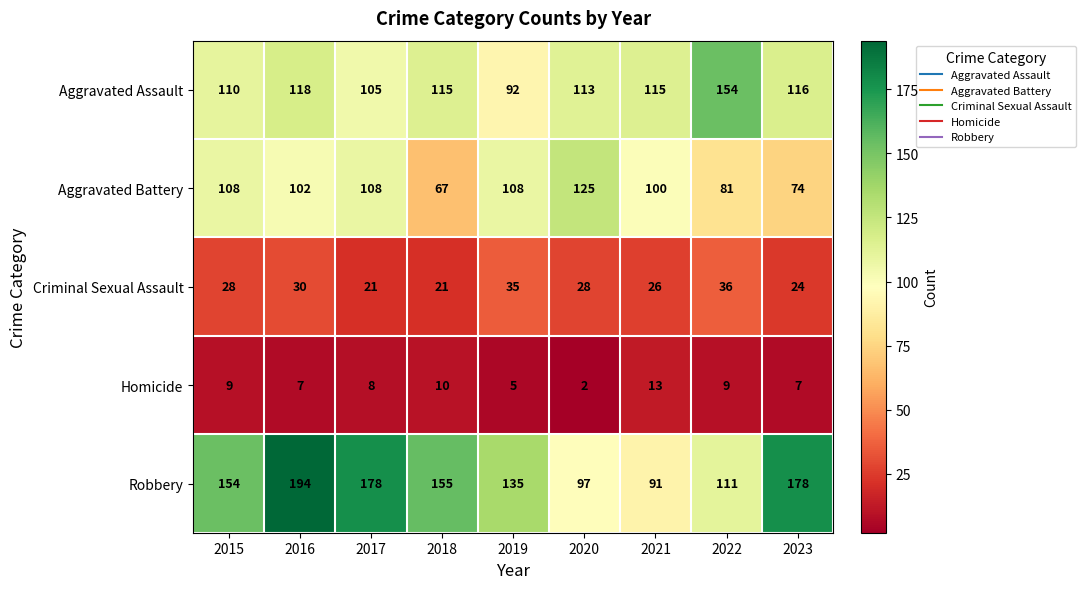

Which label corresponds to the largest value in the chart?

2016